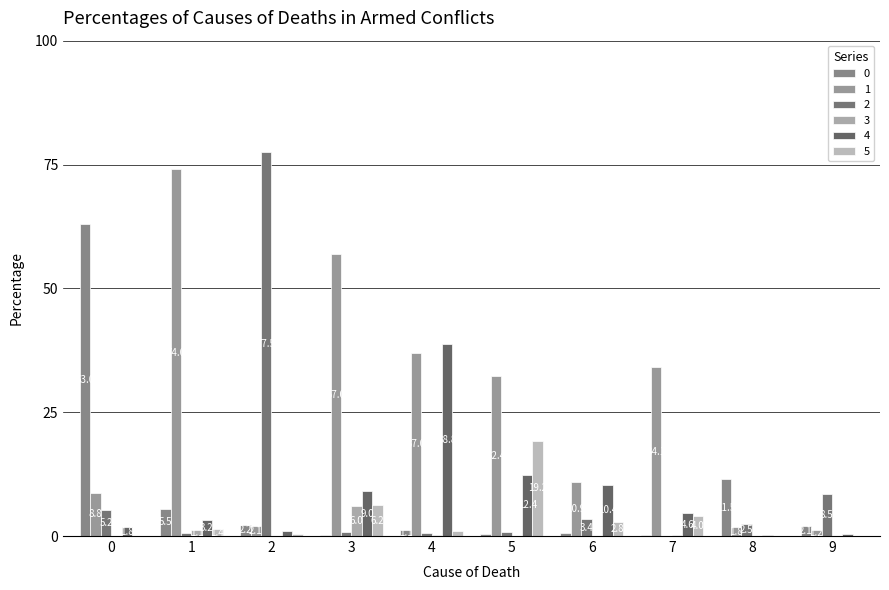

What is the difference between the maximum and minimum values in the 2 series?

77.5